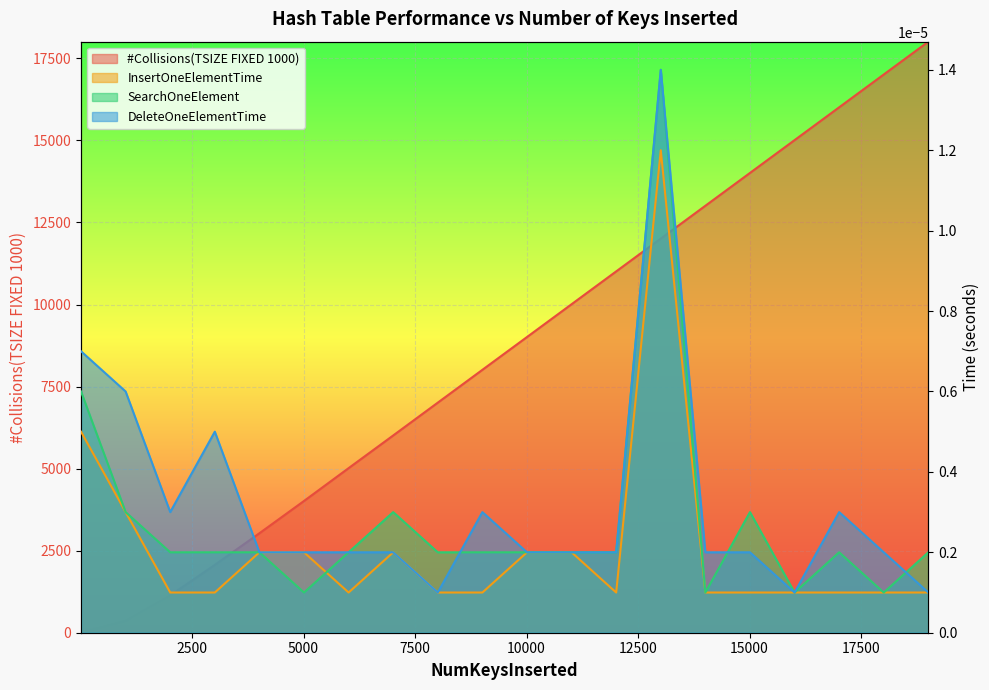

How many distinct data groups are displayed?

4